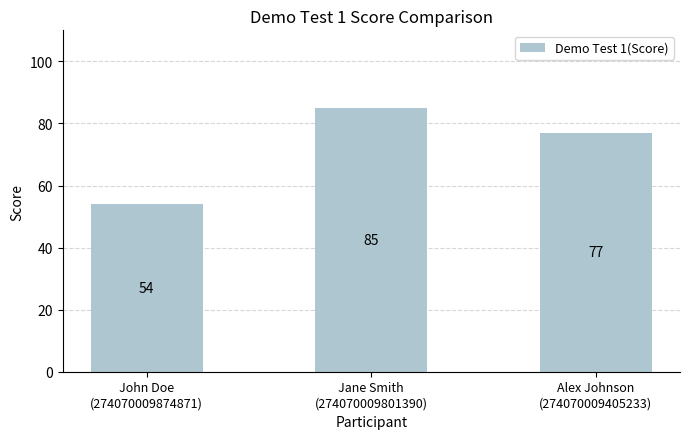

Reading right to left, transcribe all the data shown in this chart.

Alex Johnson
(274070009405233)=77	Jane Smith
(274070009801390)=85	John Doe
(274070009874871)=54